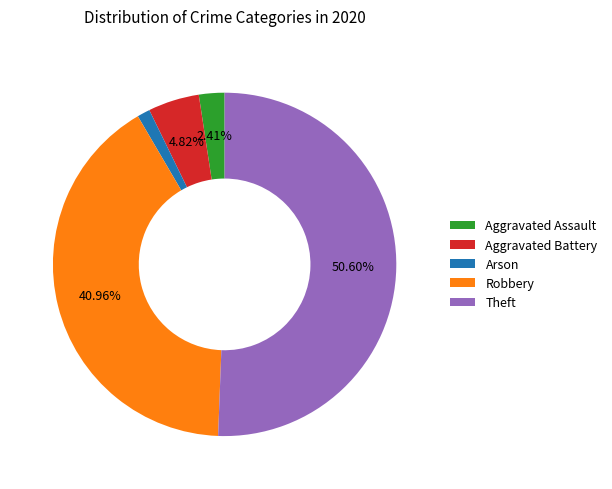

What is the ratio of the value at Robbery to the value at Aggravated Assault?

17.0